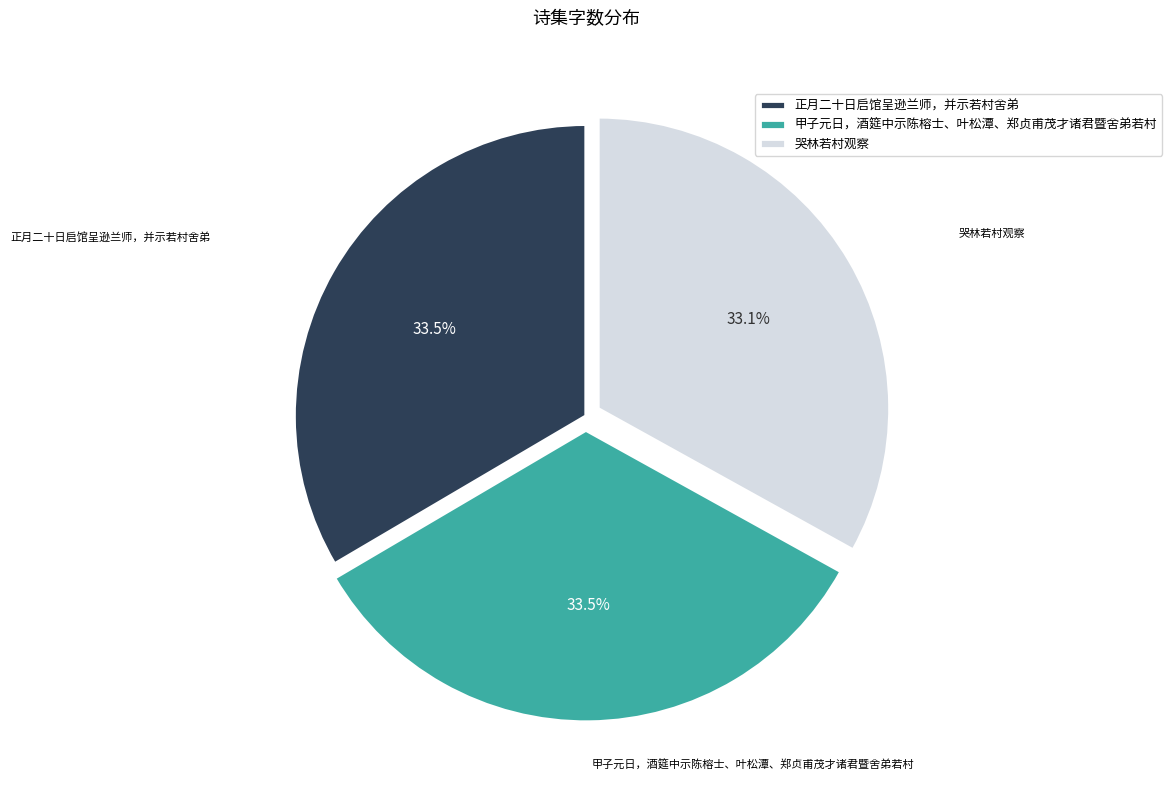

Is the sum of 正月二十日启馆呈逊兰师，并示若村舍弟 and 哭林若村观察 greater than half?

Yes